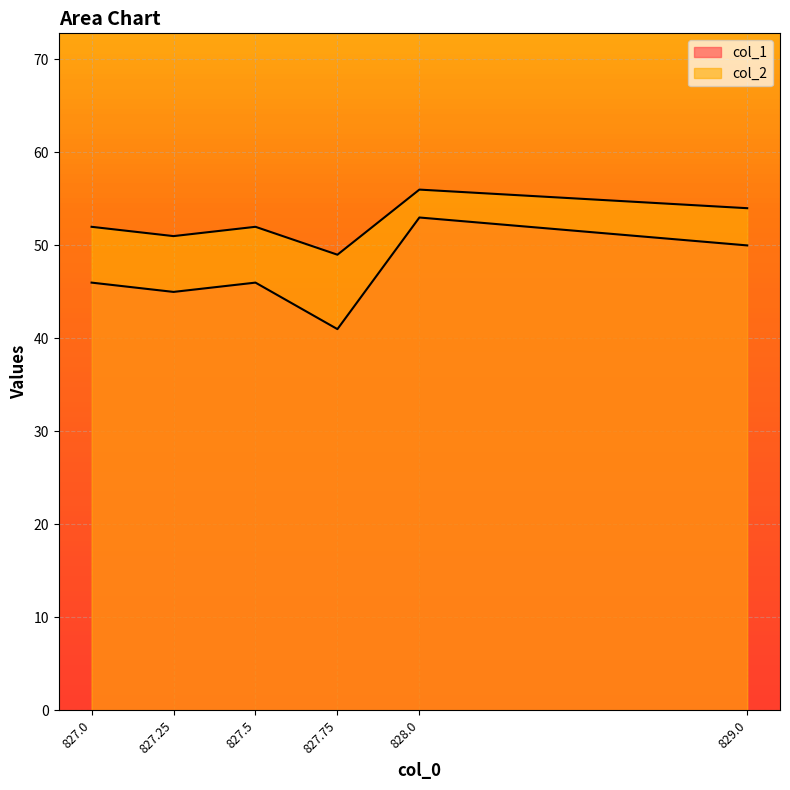

Between 827.75 and 828.0, which series saw the biggest shift?

col_1